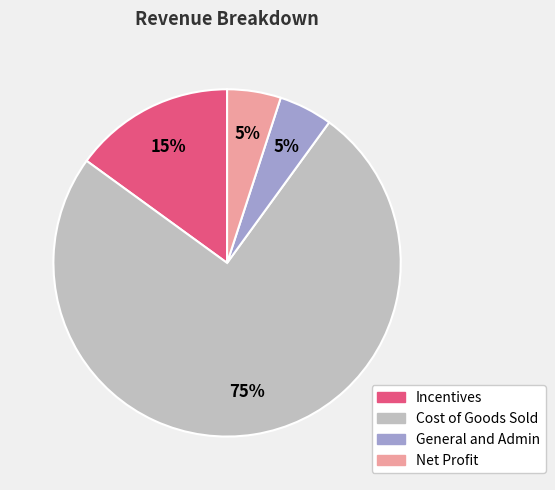

Between Net Profit and Incentives, which is larger?

Incentives